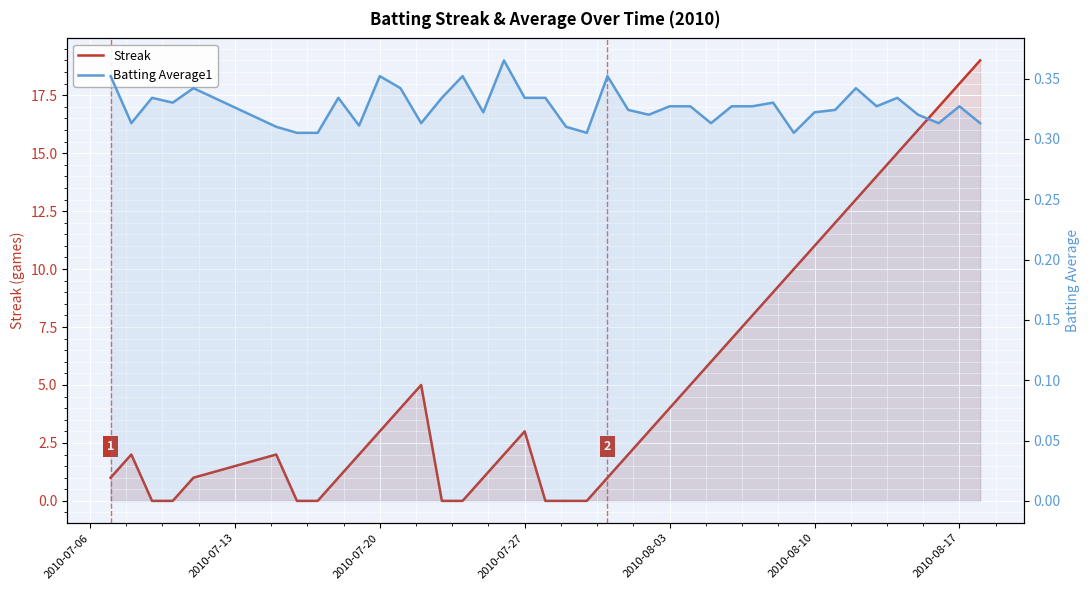

What are all the series names shown in the legend?

Streak, Batting Average1